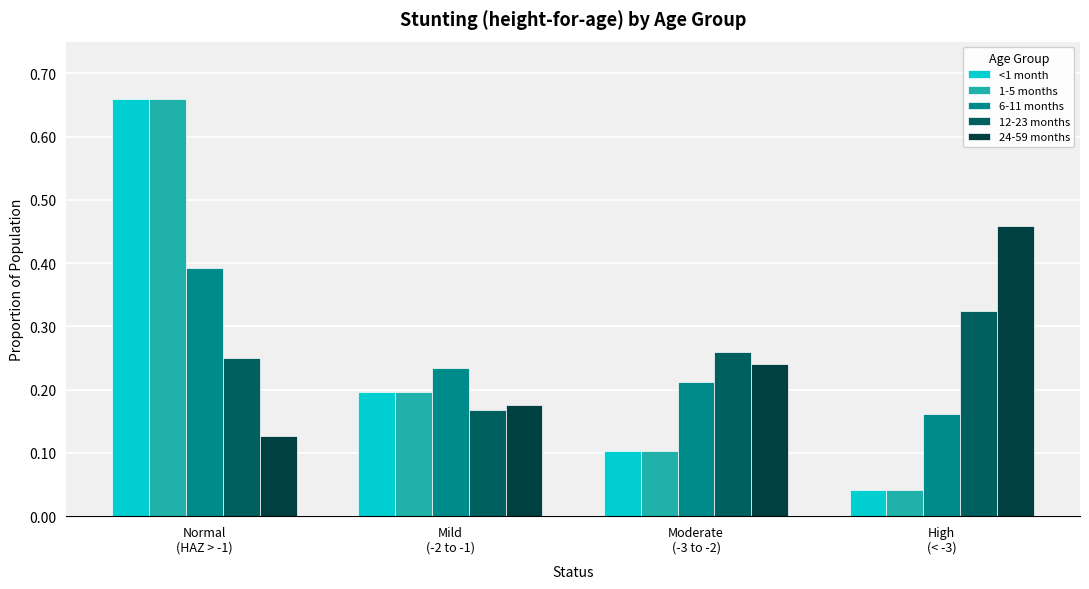

What is the sum of all 12-23 months values?

1.0